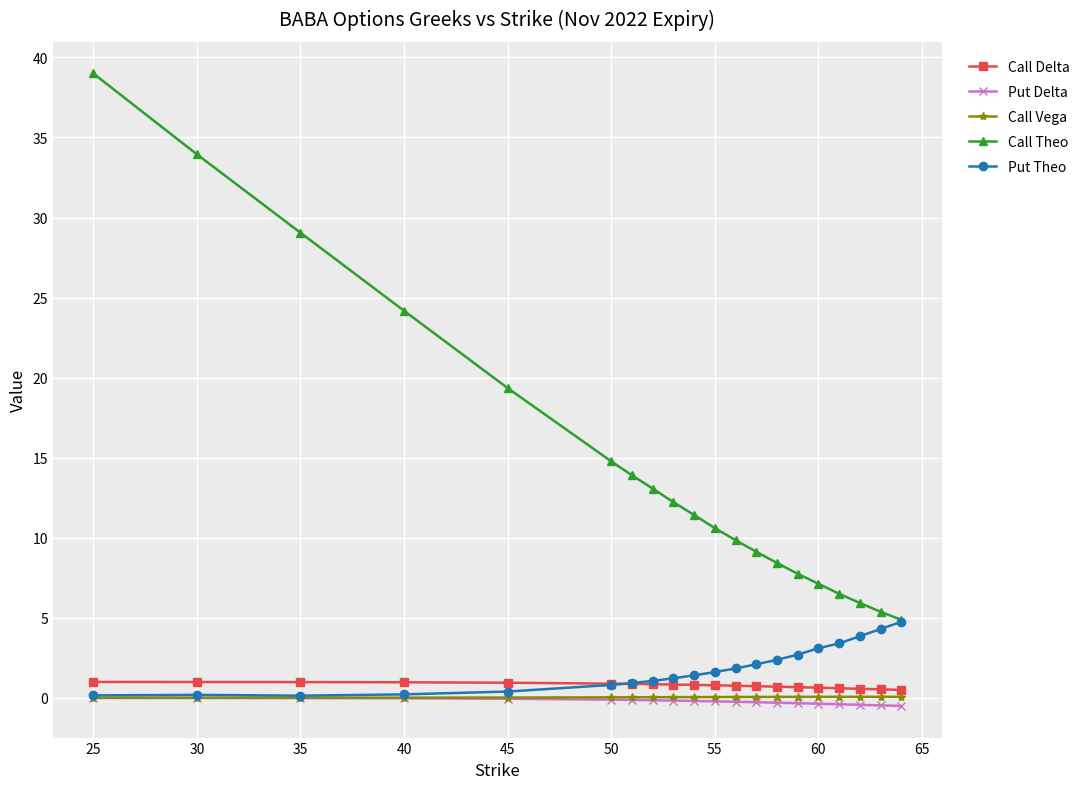

What is the sum of all Call Theo values?

286.5